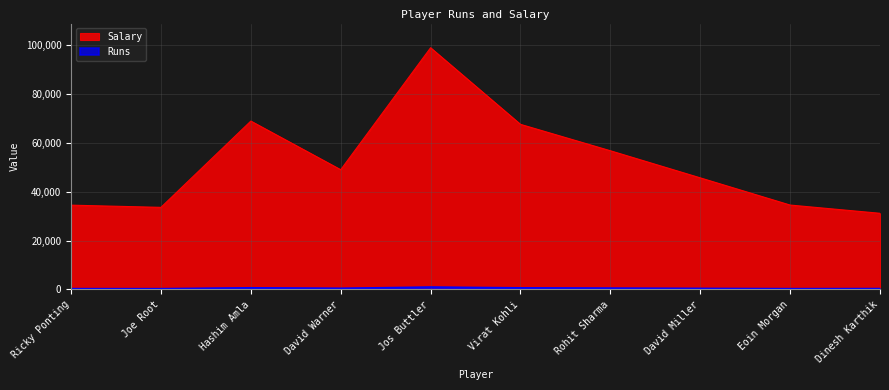

What is the difference between the Salary values at David Warner and Ricky Ponting?

14500